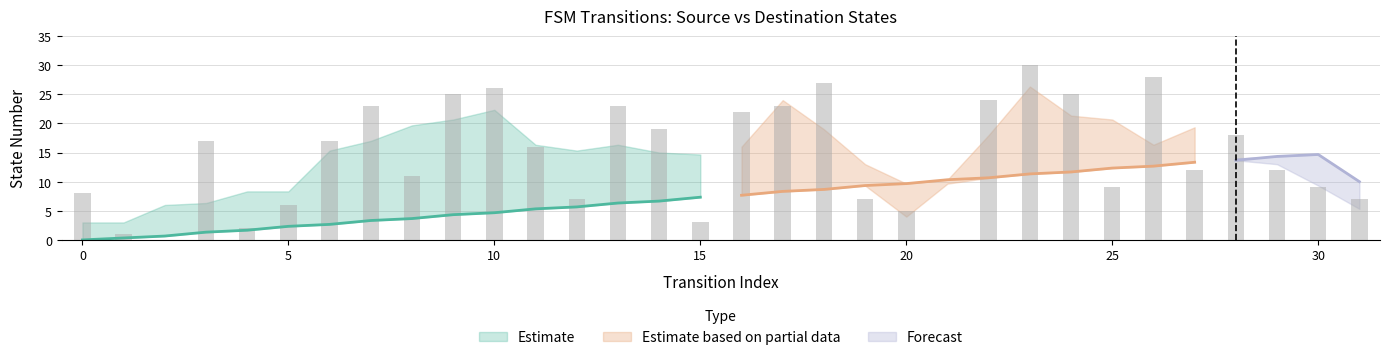

What is the difference between the second highest and minimum values?

28